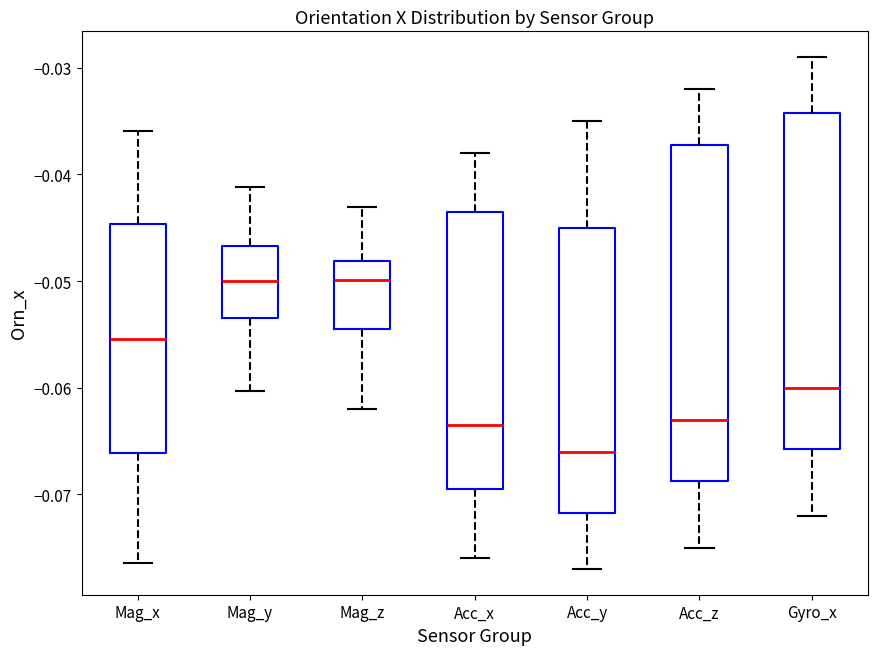

Where does the lower whisker of the box for Mag_y end on the y-axis? The values are not printed on the chart, so give them approximately, as read against the axis.

-0.060